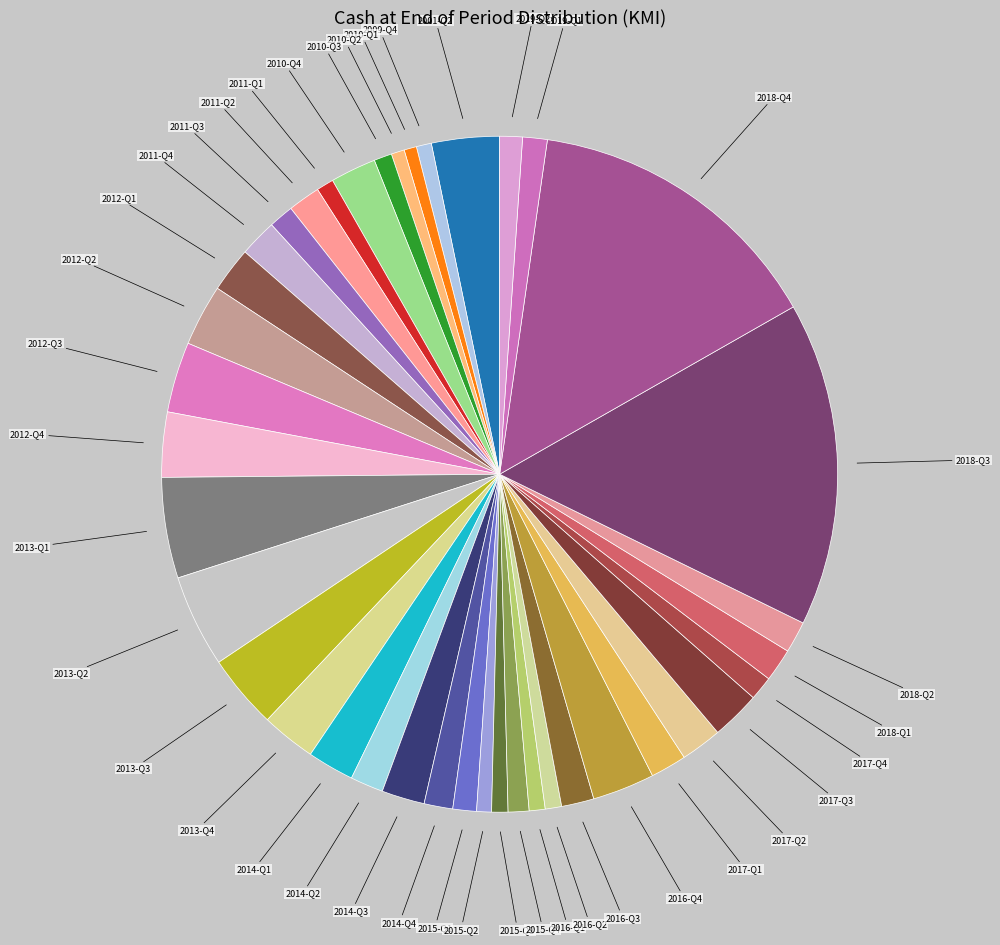

How many slices are in this pie chart?

40